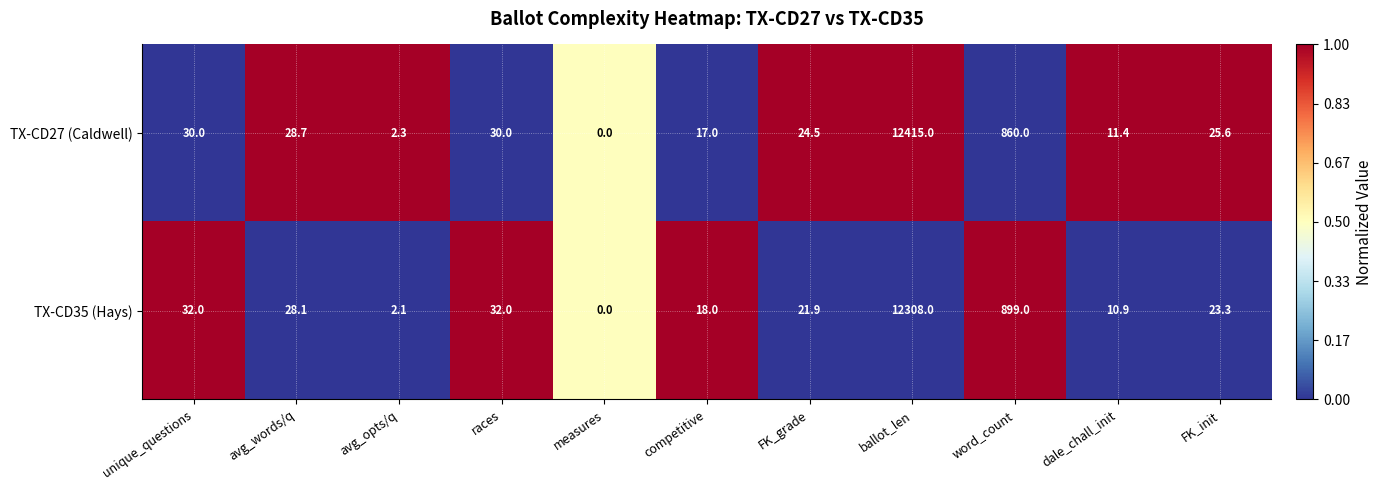

What is the difference between the highest and lowest values at unique_questions?

2.0